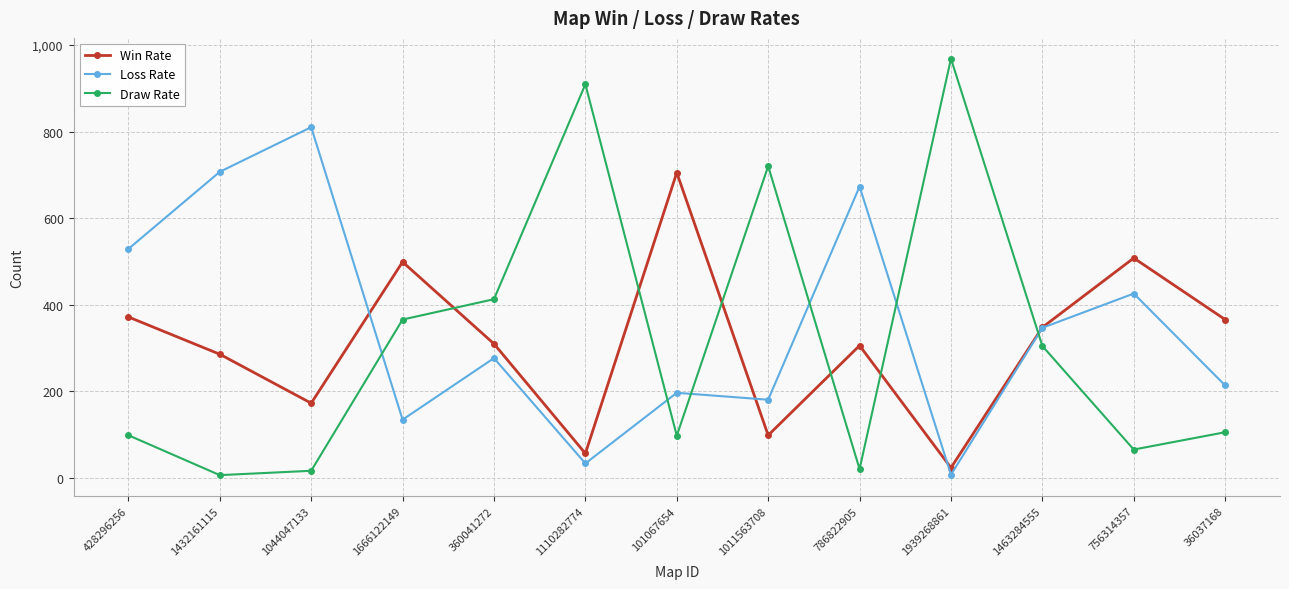

What are all the series names shown in the legend?

Win Rate, Loss Rate, Draw Rate